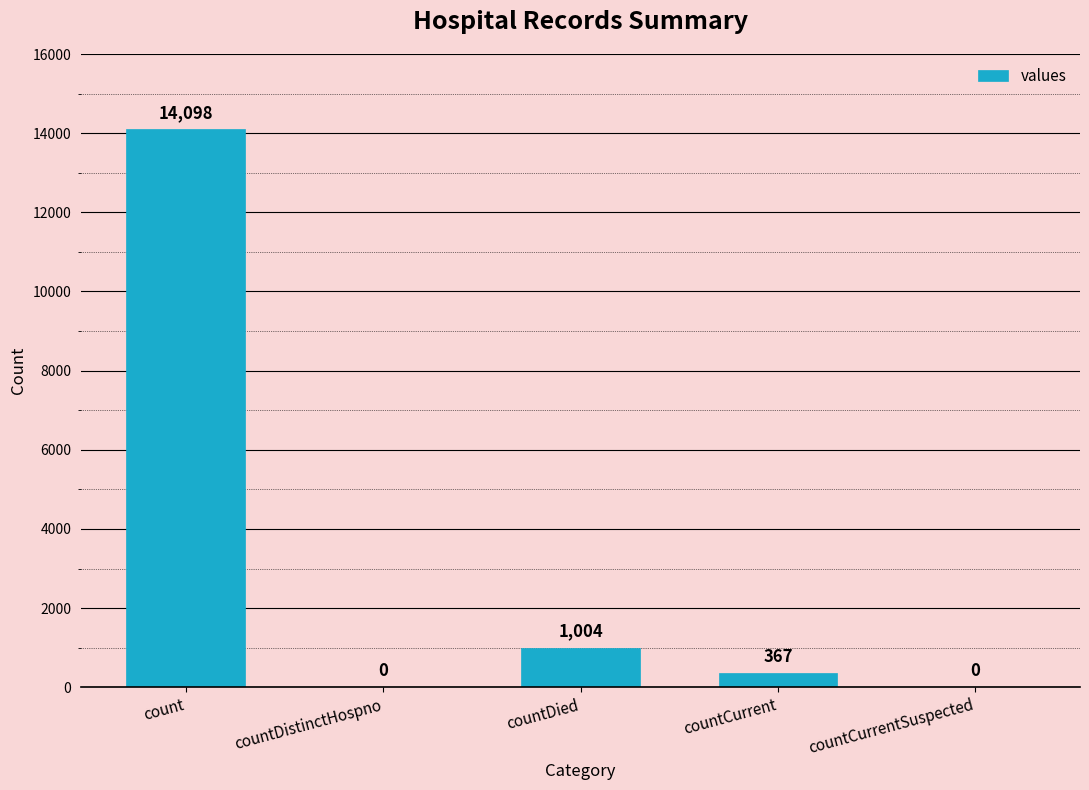

At which label does the data first exceed 367?

count